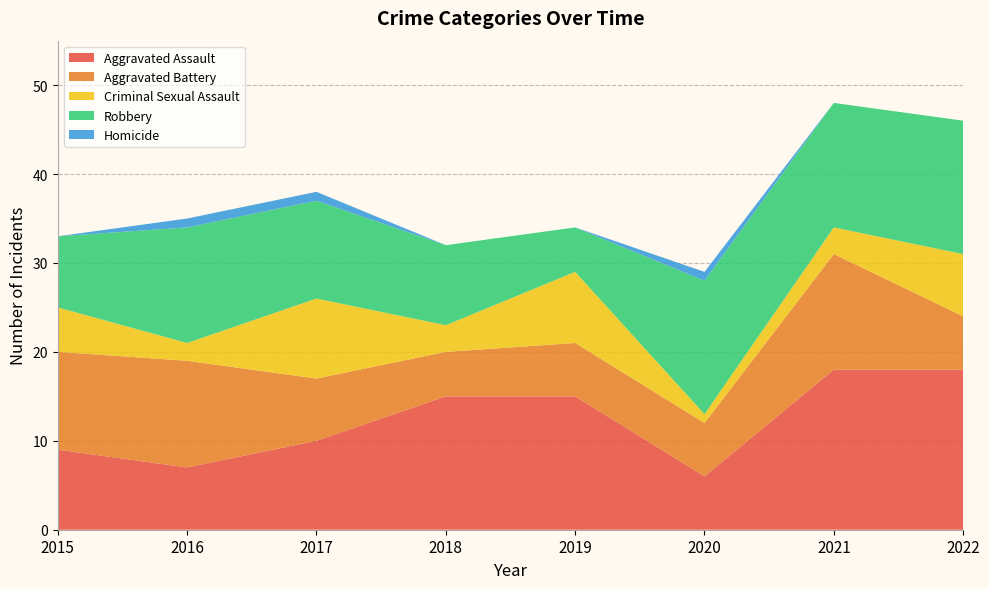

Reading right to left, list all the values displayed in this chart.

Aggravated Assault: 2022=18	2021=18	2020=6	2019=15	2018=15	2017=10	2016=7	2015=9
Aggravated Battery: 2022=6	2021=13	2020=6	2019=6	2018=5	2017=7	2016=12	2015=11
Criminal Sexual Assault: 2022=7	2021=3	2020=1	2019=8	2018=3	2017=9	2016=2	2015=5
Robbery: 2022=15	2021=14	2020=15	2019=5	2018=9	2017=11	2016=13	2015=8
Homicide: 2022=0	2021=0	2020=1	2019=0	2018=0	2017=1	2016=1	2015=0